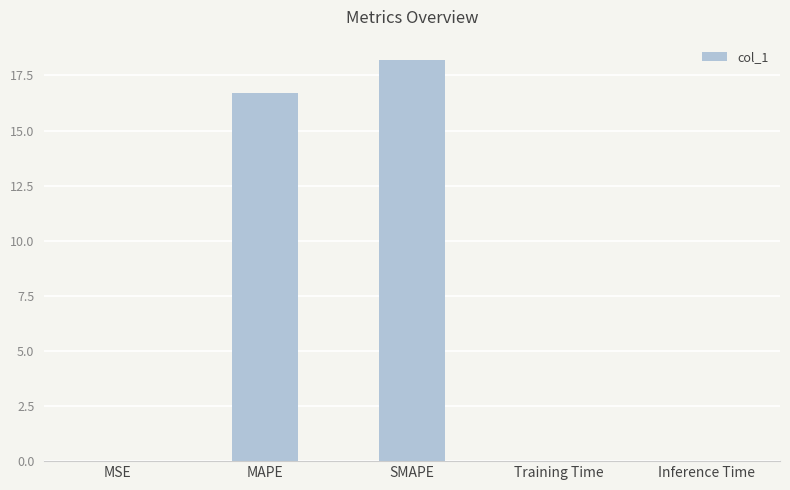

The chart shows a value of 0.0 at MSE. True or false?

True